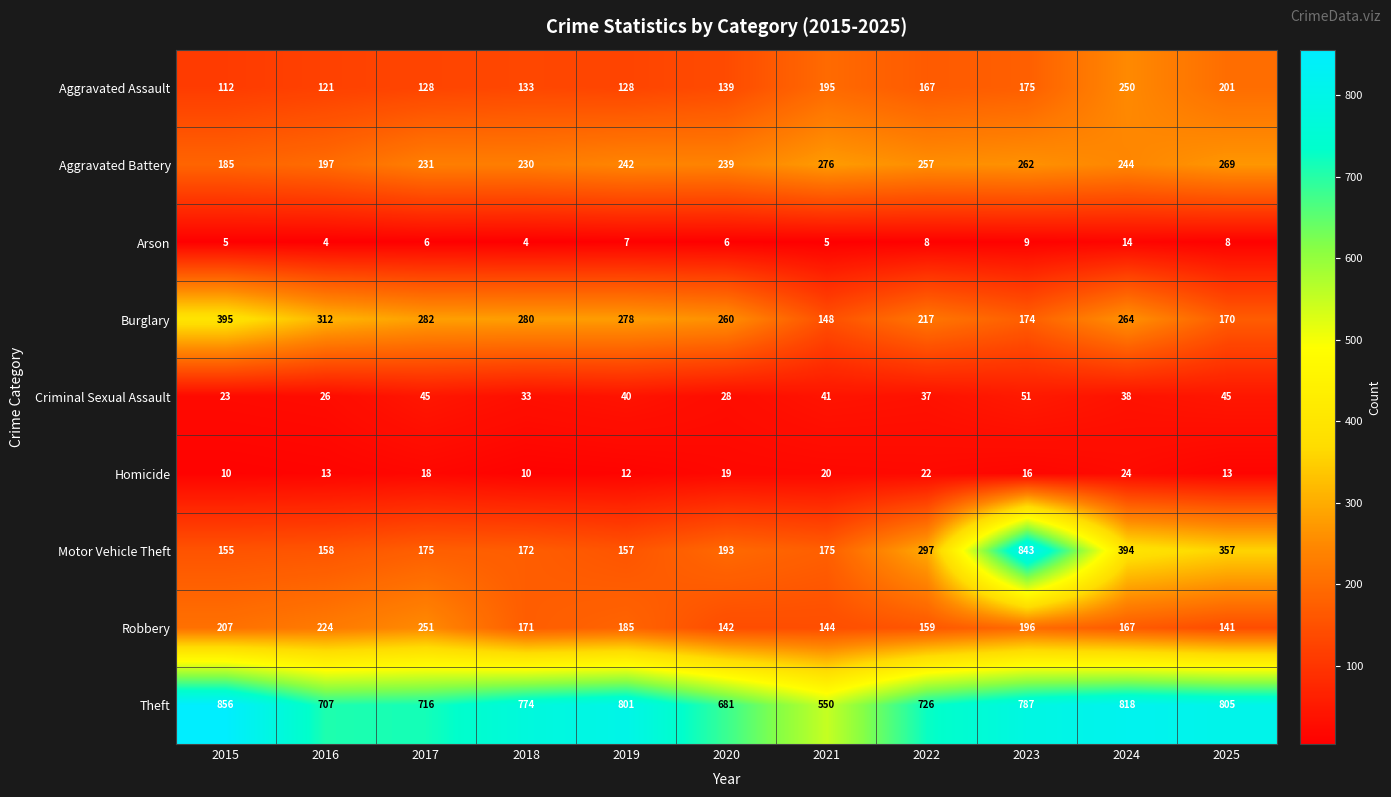

Where does the Theft series first go above 774?

2015